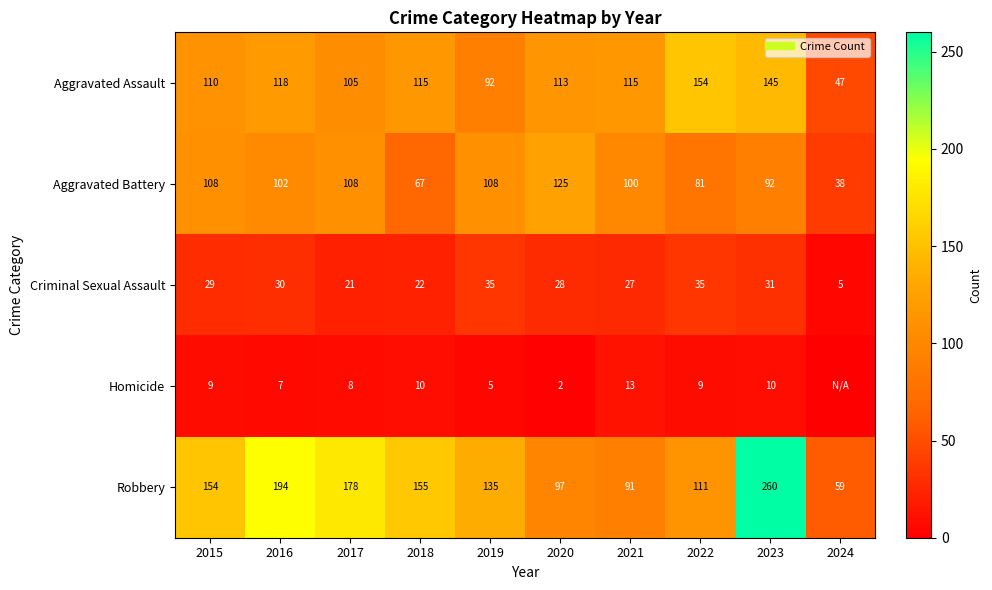

Which series has the largest total across all categories?

Robbery